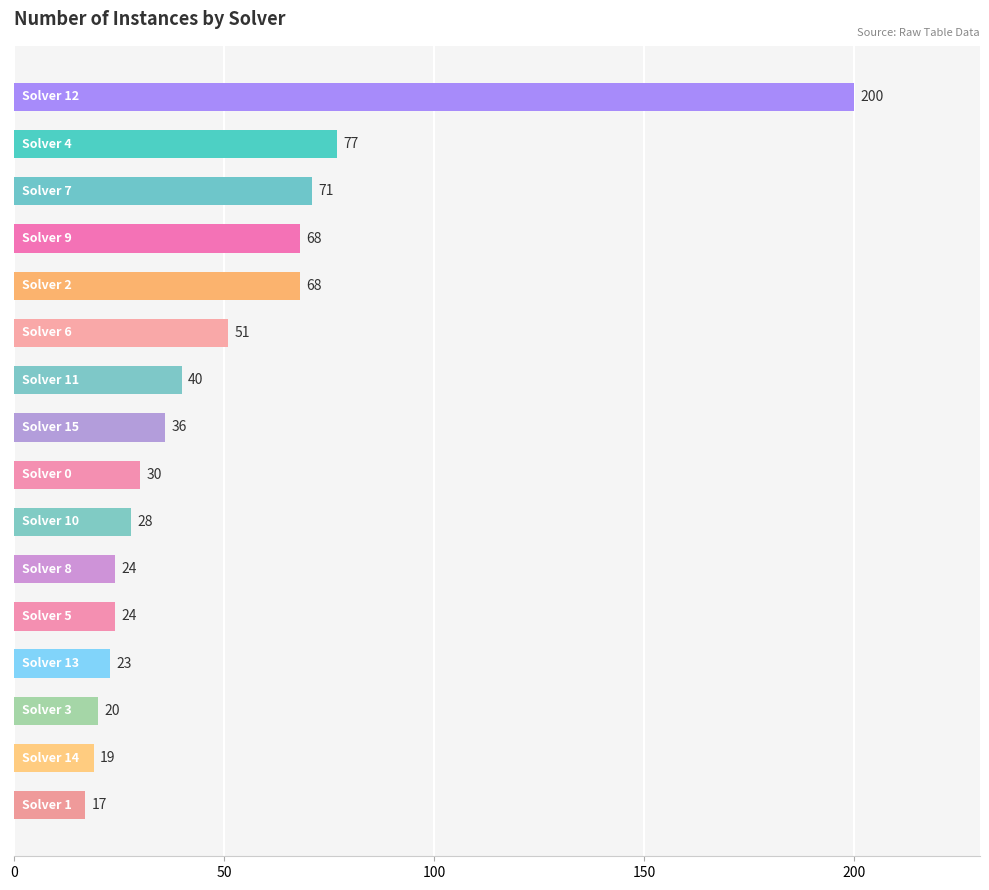

What is the sum of all values?

796